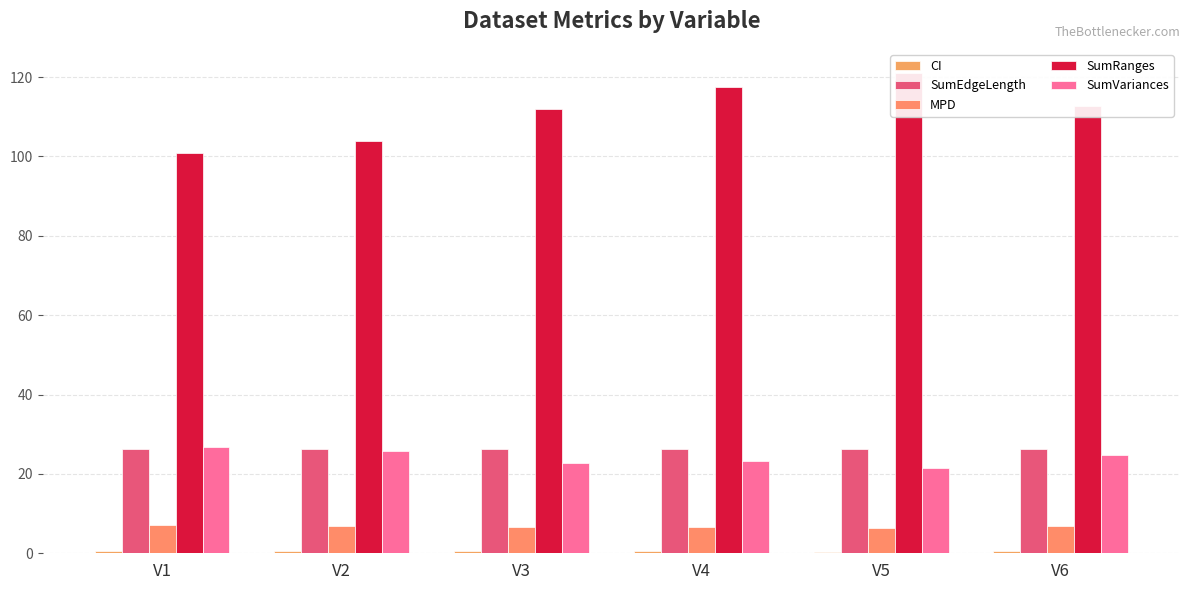

Rank the series by their maximum value, from lowest to highest.

CI, MPD, SumEdgeLength, SumVariances, SumRanges